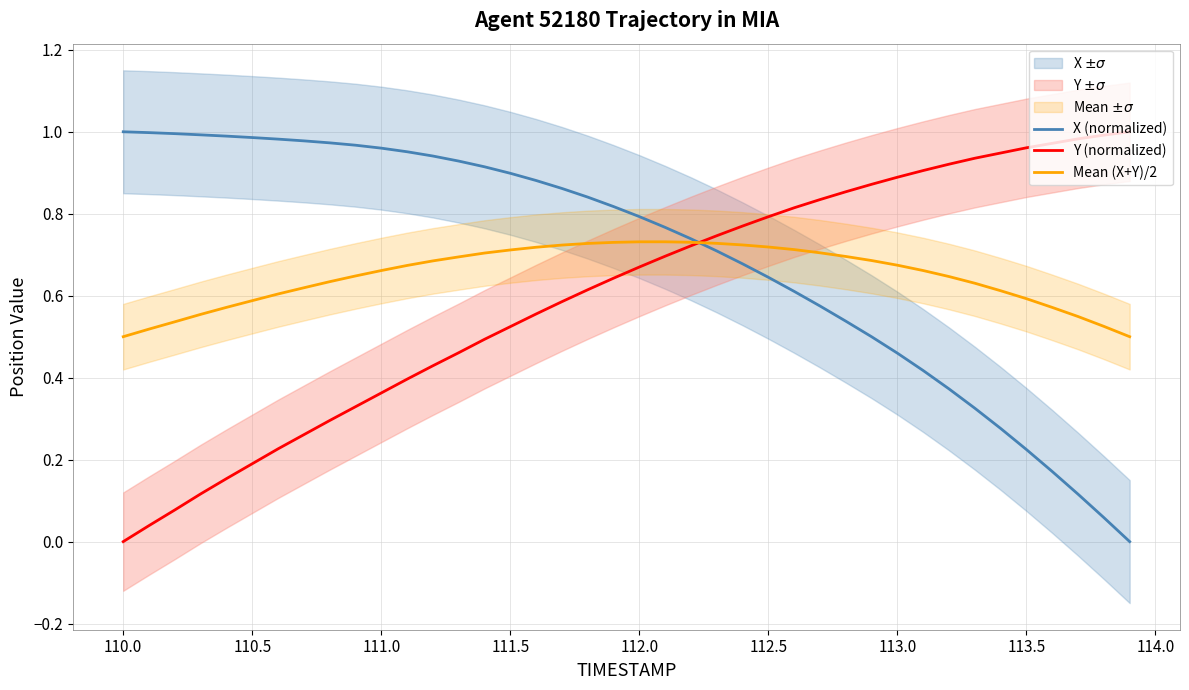

How many interior local peaks does the Mean (X+Y)/2 series have?

1